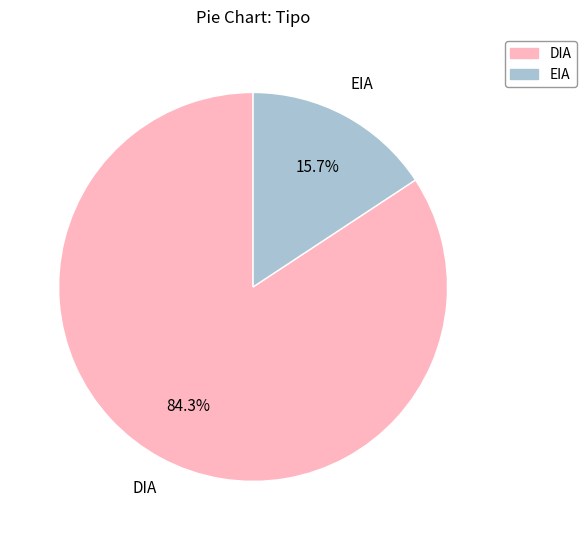

What percentage is the DIA slice, to the nearest percent?

84%